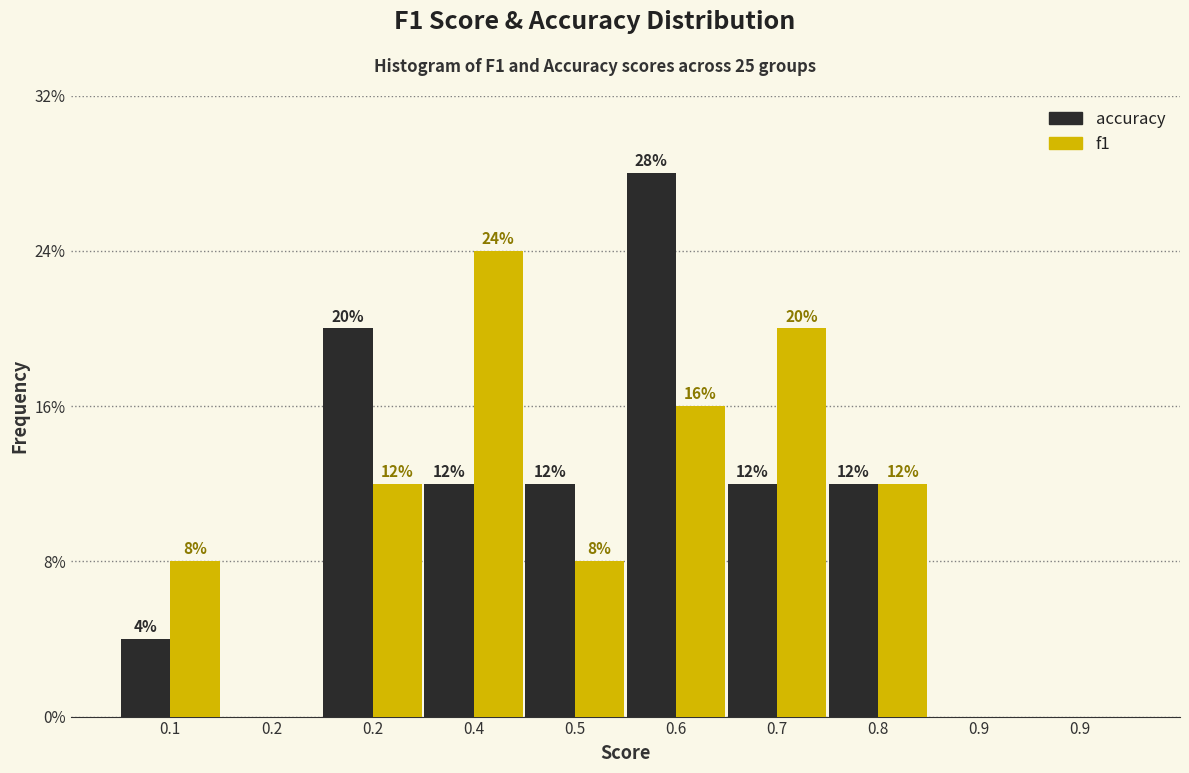

Does the chart contain stacked bars?

No